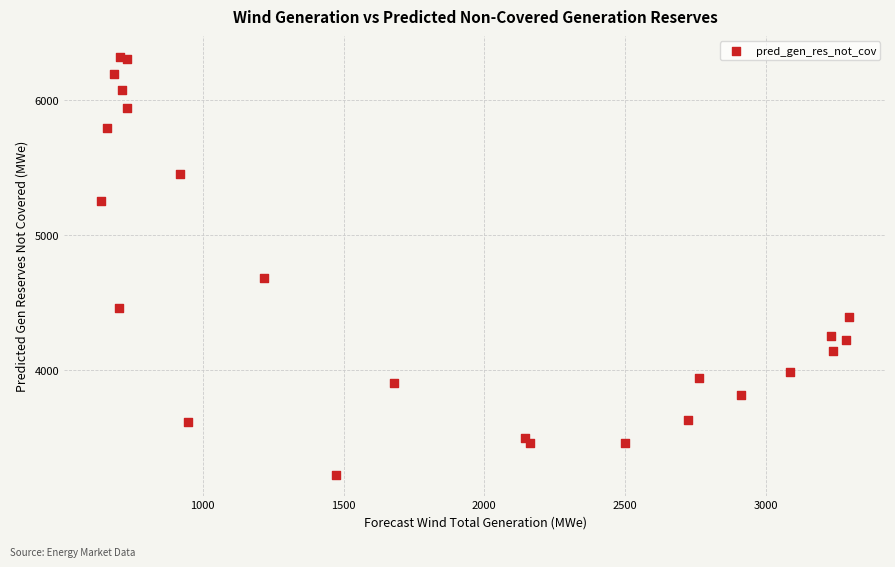

What Y value in the scatter plot is closest to 4770?

4681